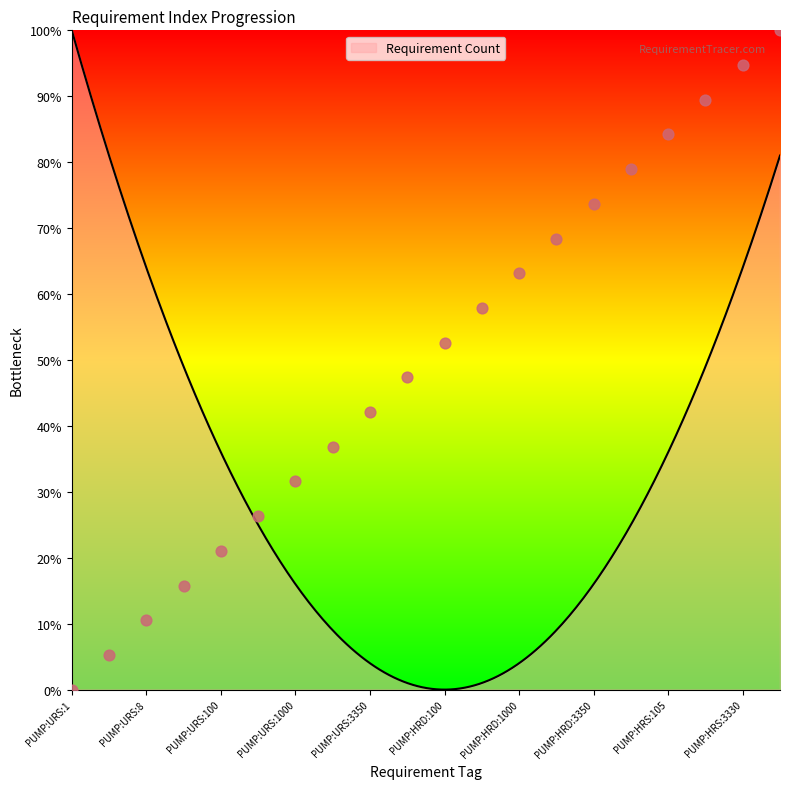

Between PUMP:URS:3330 and PUMP:URS:4000, which is larger?

PUMP:URS:4000